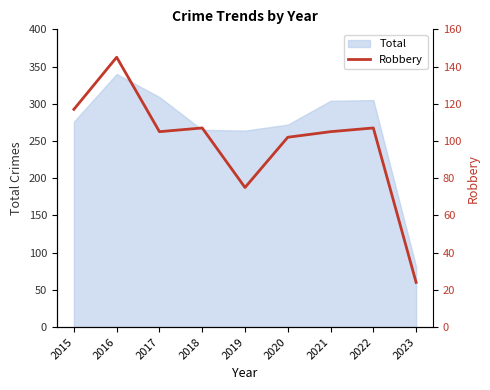

How many data points are less than 105?

3